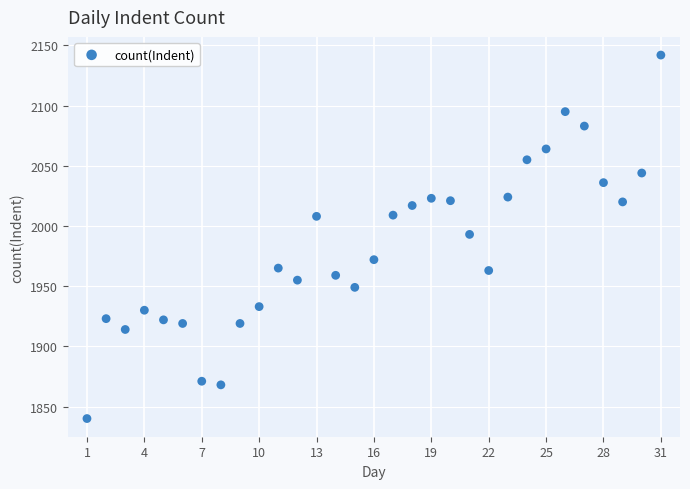

What is the range of X values (max minus min)?

30